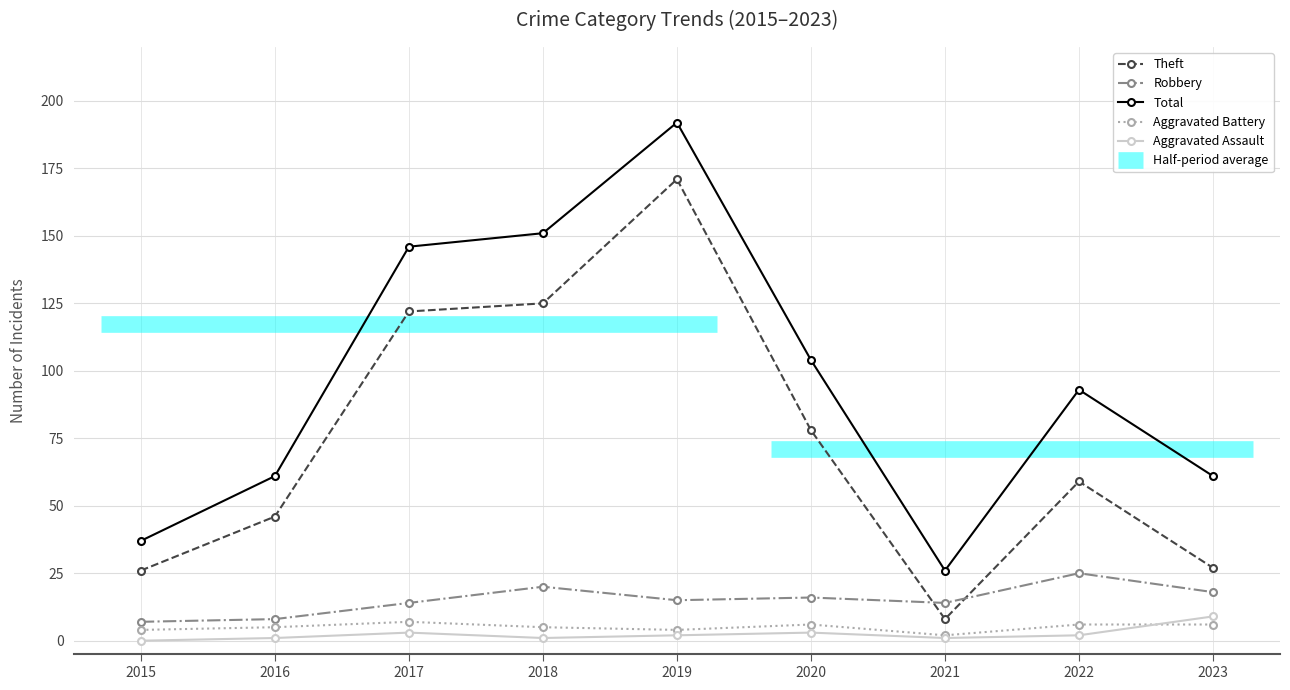

Read the Aggravated Battery value at 2021.

2